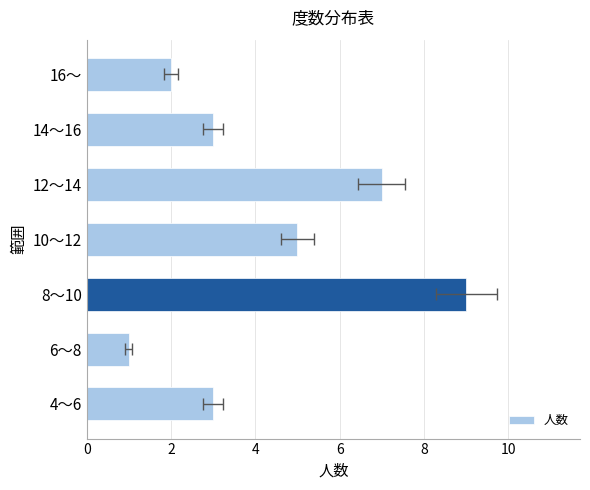

What is the sum of the values at 6～8 and 12～14?

8